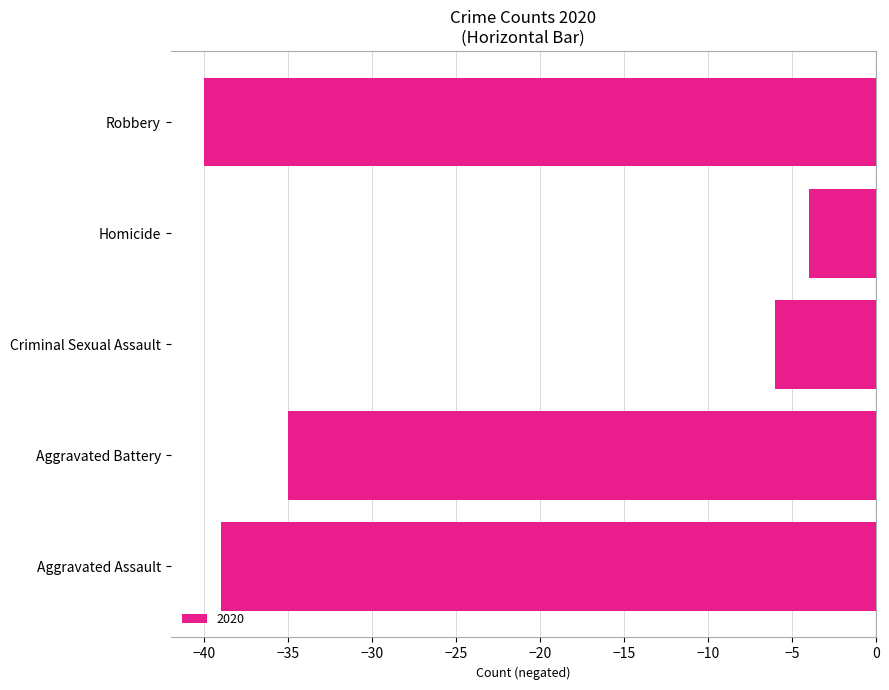

True or false: the data shows -39 at Aggravated Assault.

True